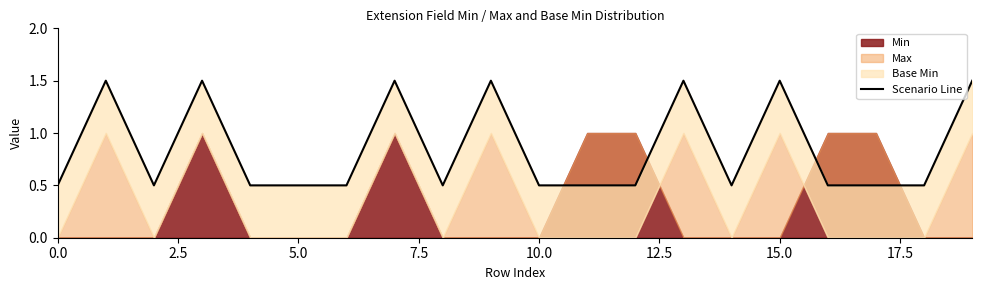

Approximately how many times larger is the value at 10.0 compared to 13?

0.3